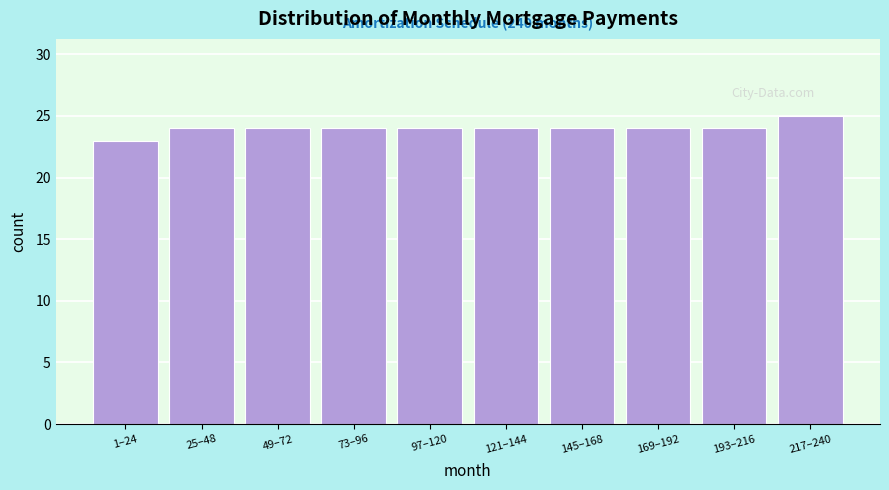

Reading right to left, transcribe all the data shown in this chart.

25	24	24	24	24	24	24	24	24	23